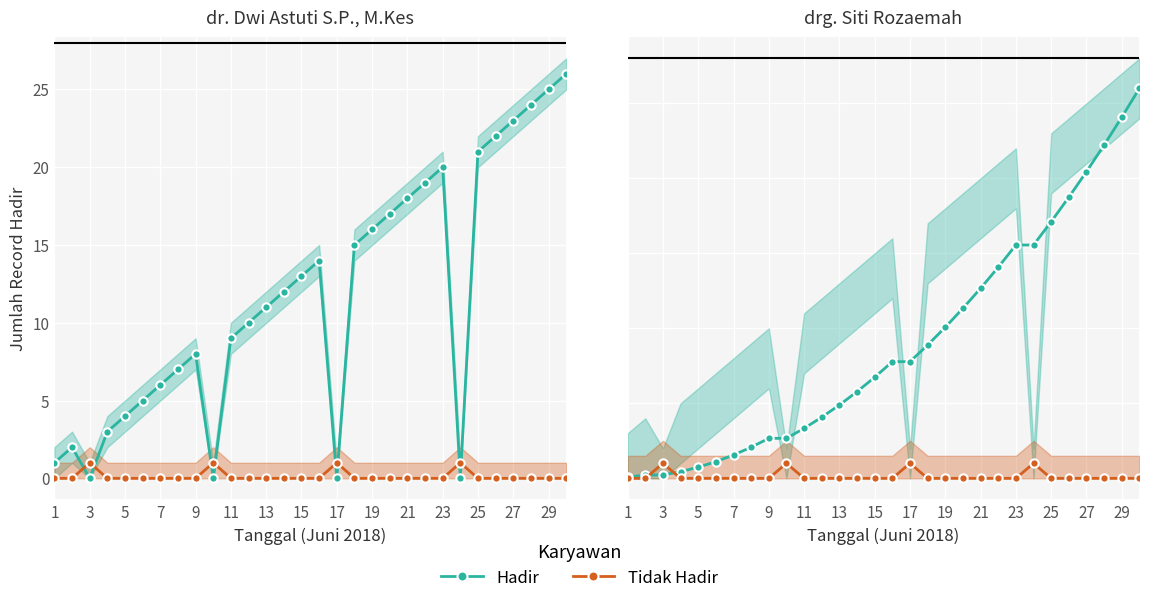

Is it true that Hadir equals 1.7 at 9?

False